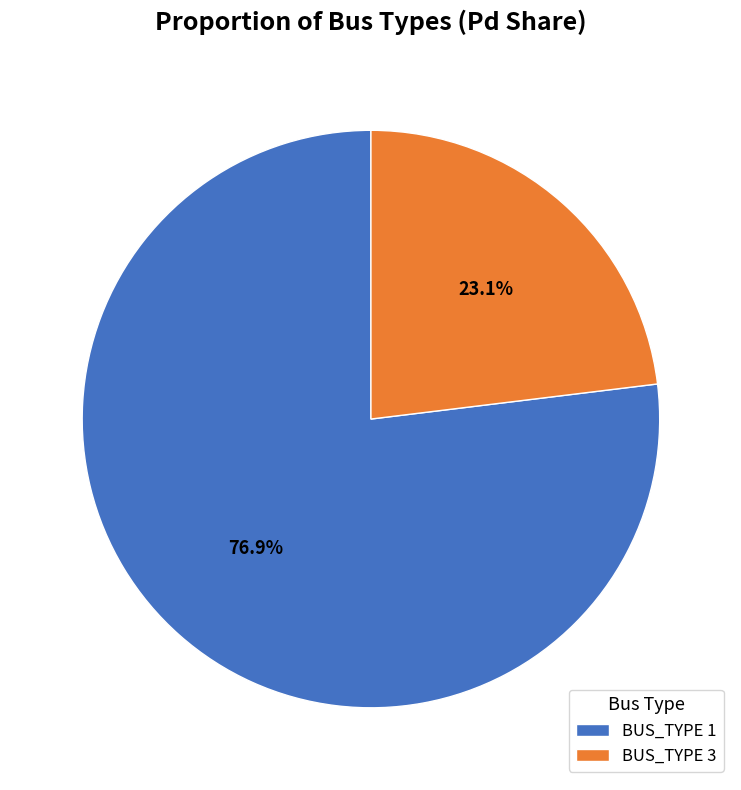

Rank the categories by value from lowest to highest.

BUS_TYPE 3, BUS_TYPE 1